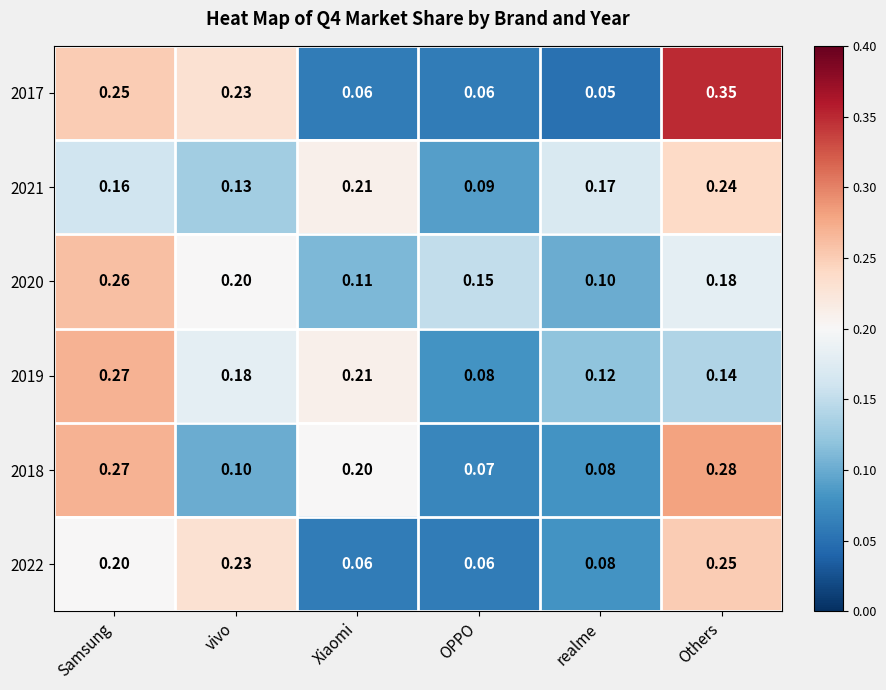

Count the number of data series in this chart.

6